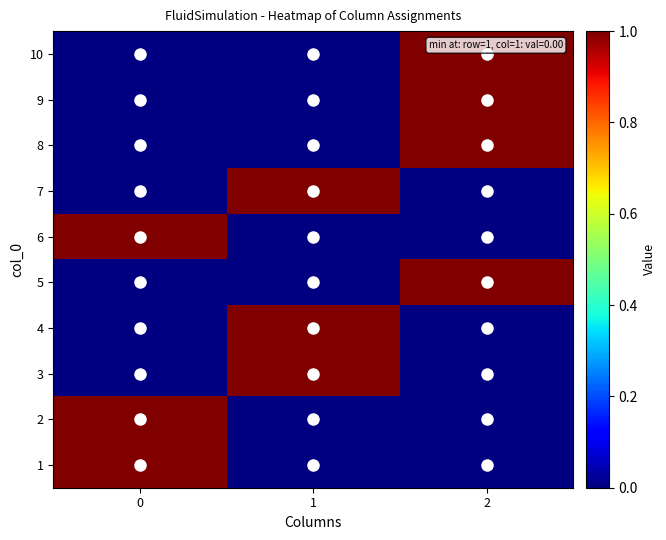

Rank the series at 1 from highest to lowest value.

3, 4, 7, 1, 2, 5, 6, 8, 9, 10